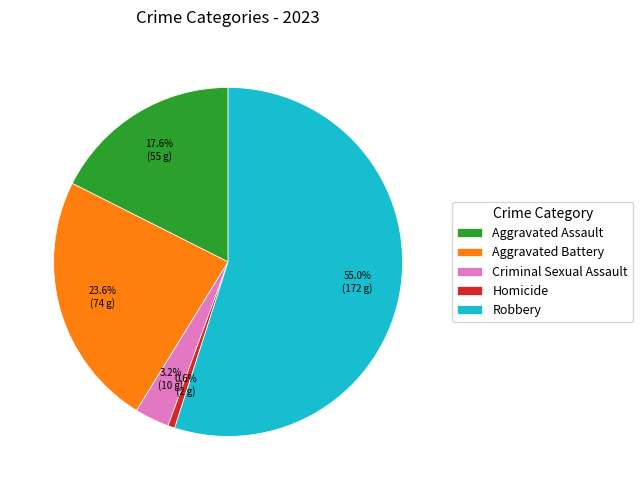

The Homicide slice represents 1% of the pie. True or false?

True